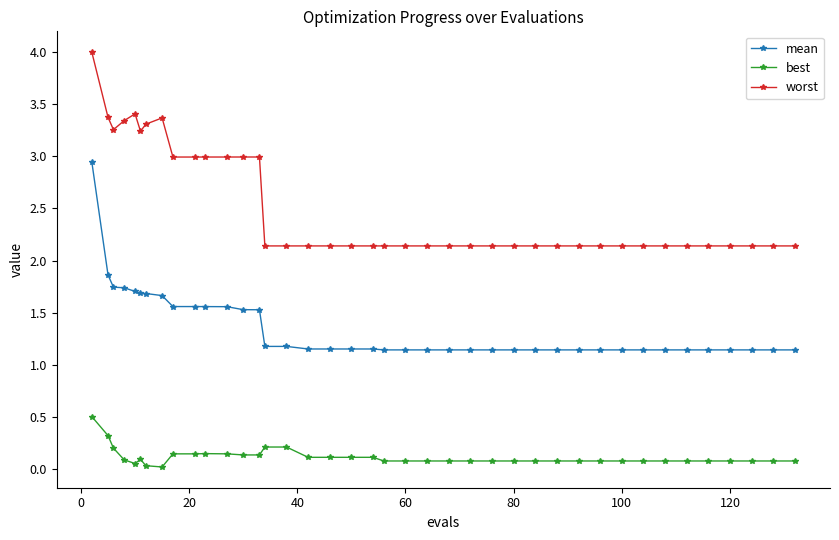

What is the value of the worst point at the 11th from the left?

3.0